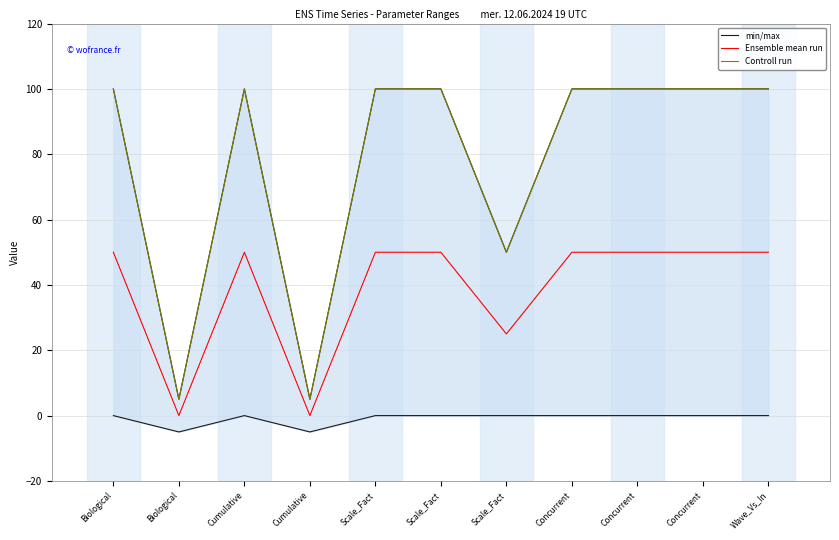

Where is the first local minimum for Controll run?

Biological